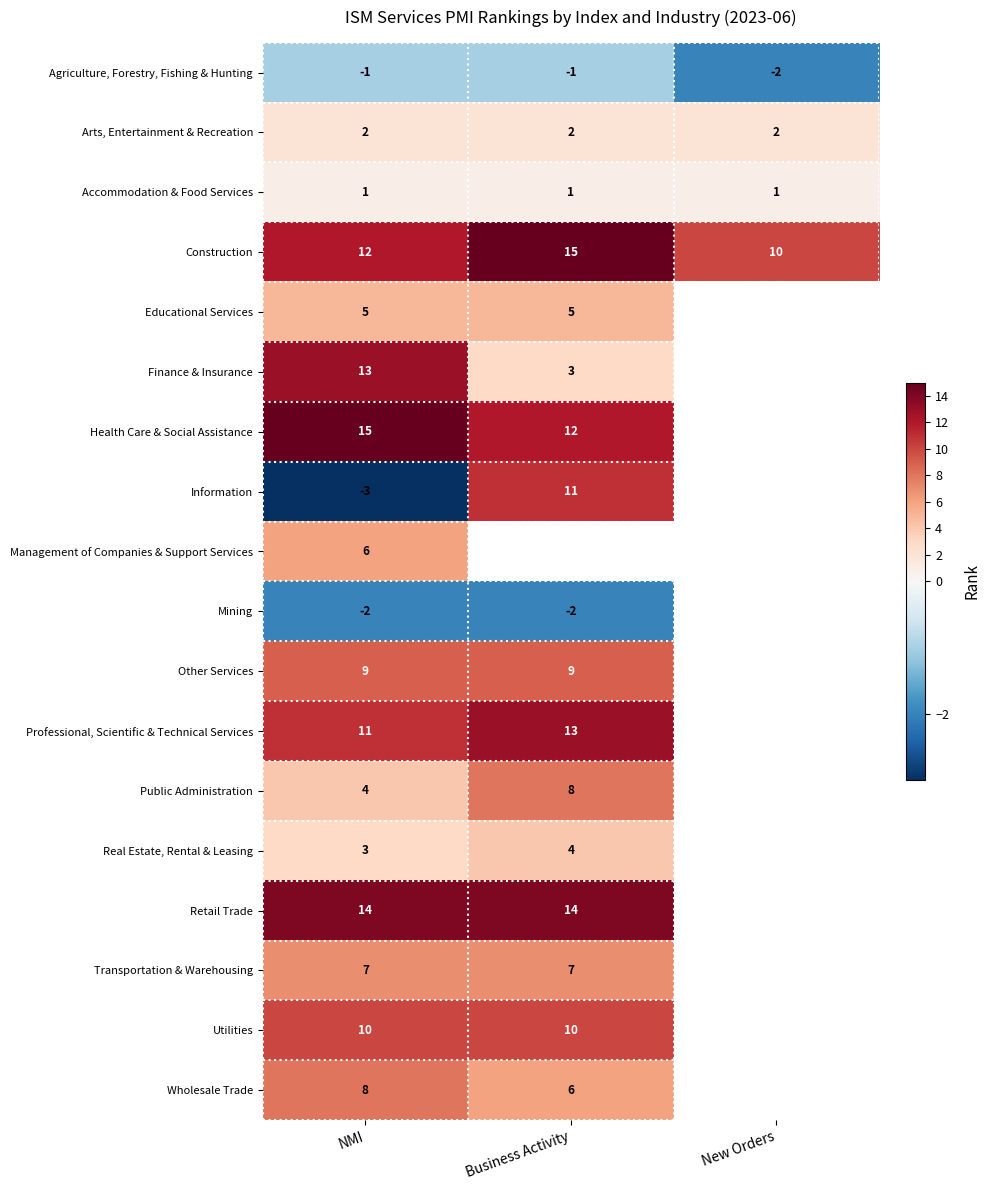

What is the greatest value displayed?

15.0